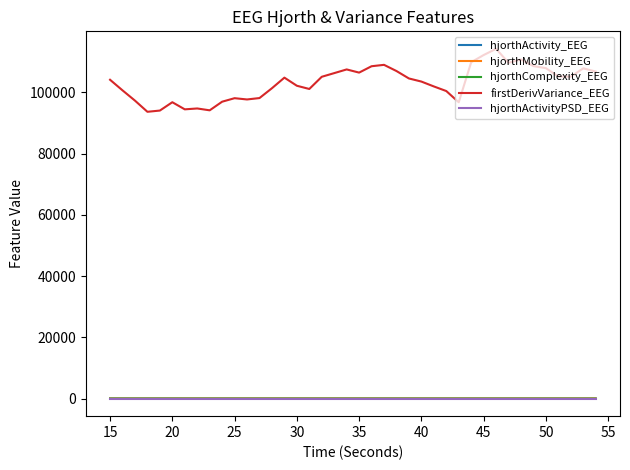

Which series has the largest range (max minus min)?

firstDerivVariance_EEG